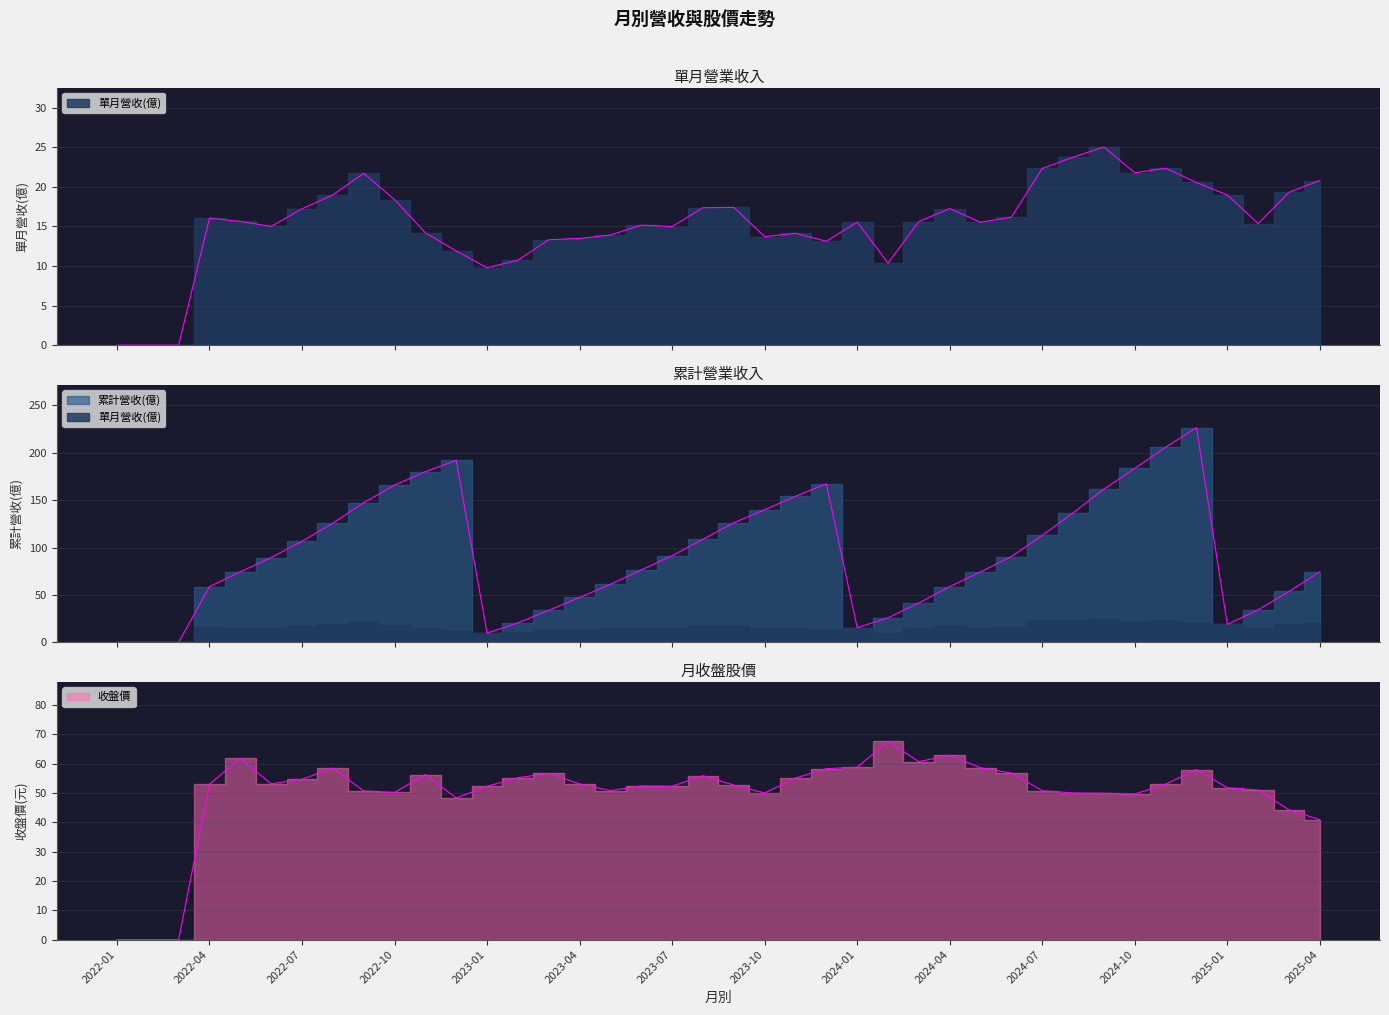

Is it true that 累計營收(億) equals 31.9 at 2024-06?

False